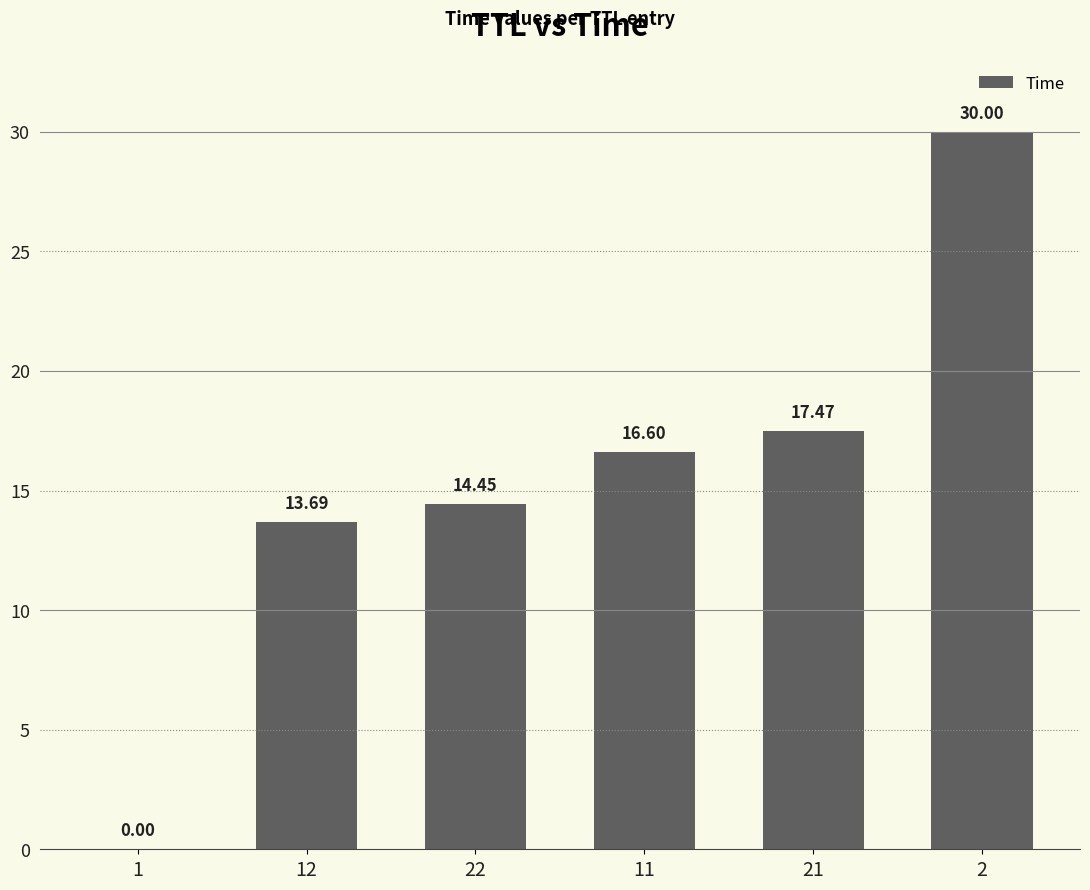

What is the sum of all values?

92.2